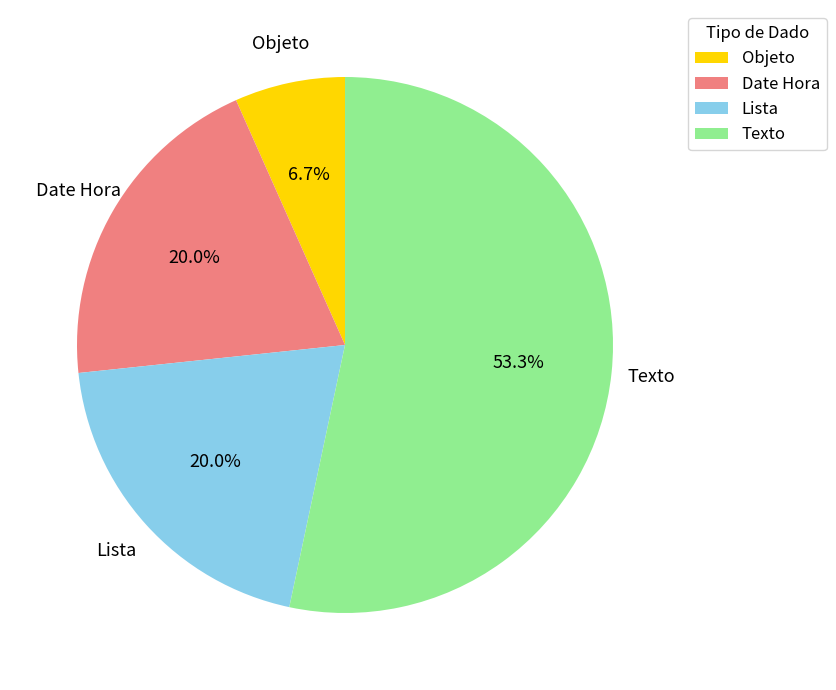

To the nearest percent, what percentage of the pie is Date Hora?

20%